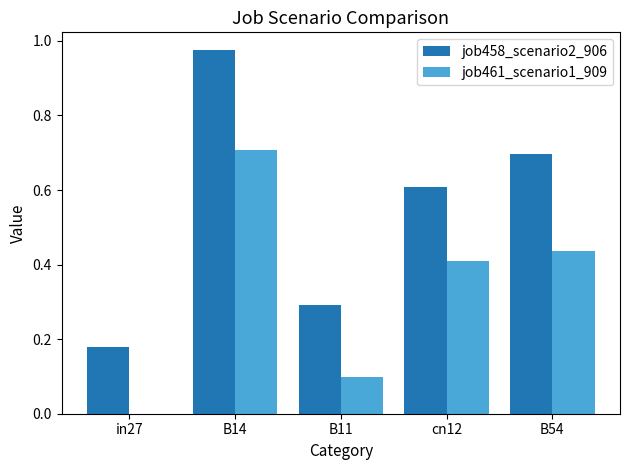

True or false: job458_scenario2_906 has a value of 0.9 at cn12.

False